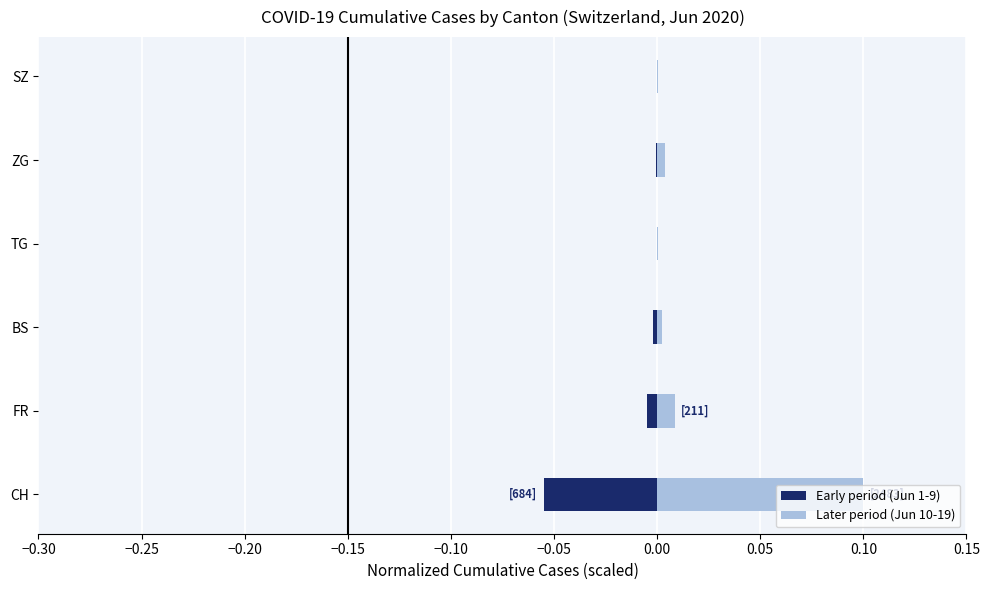

Does the chart contain stacked bars?

No